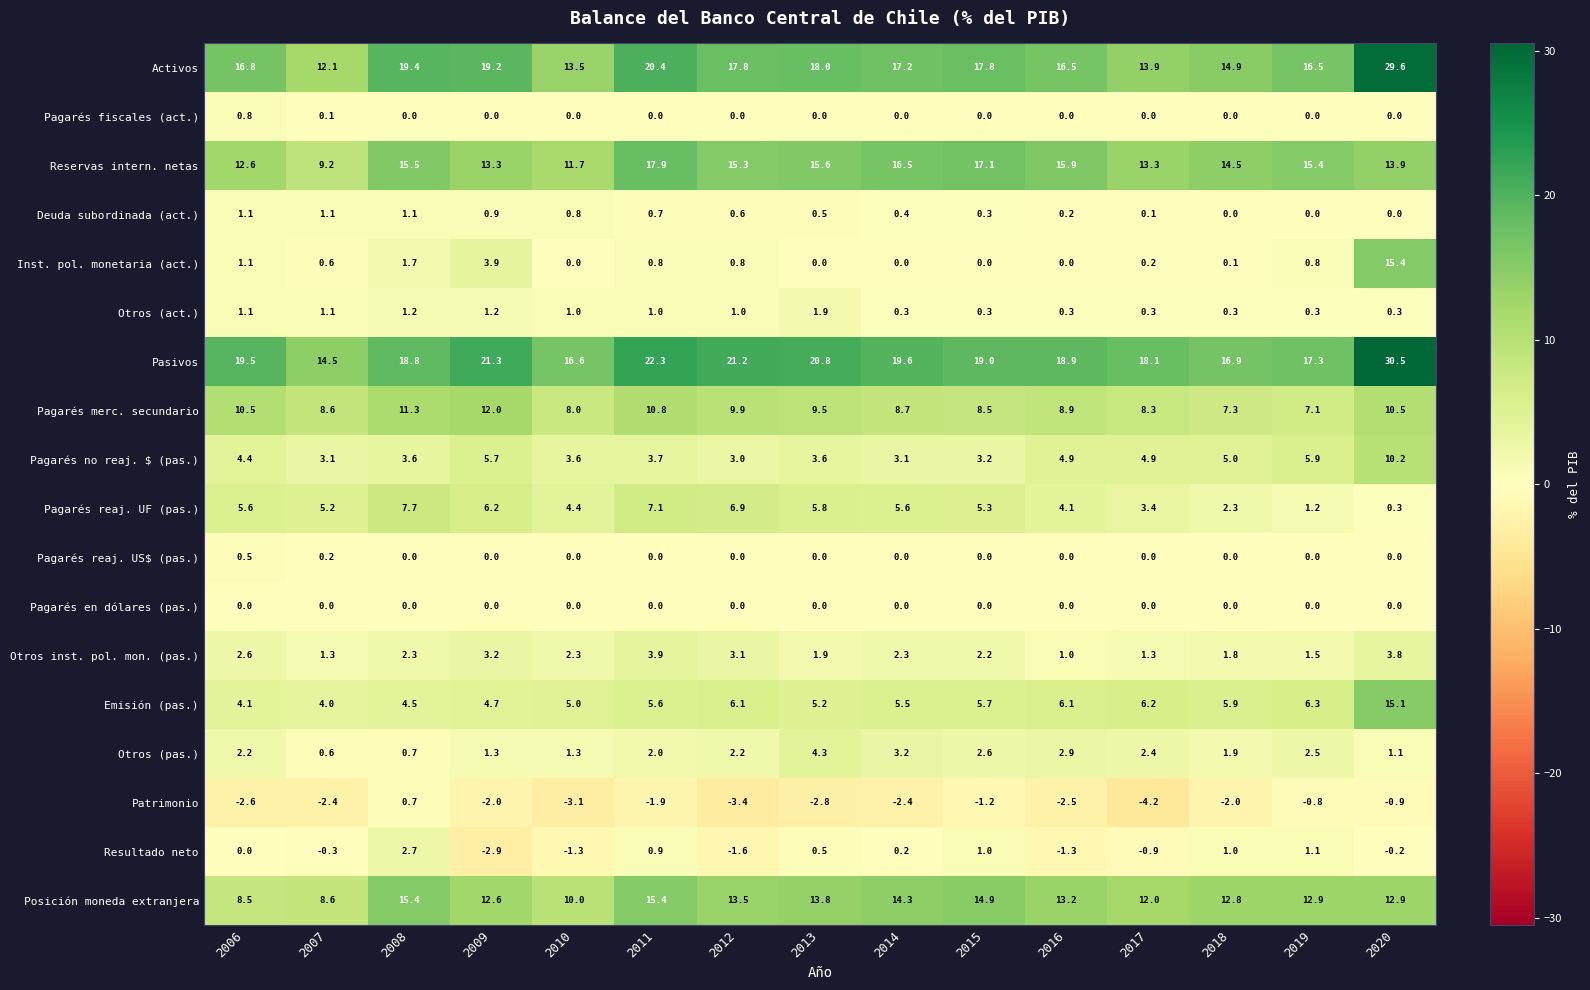

At which label is Resultado neto closest to 0?

2006